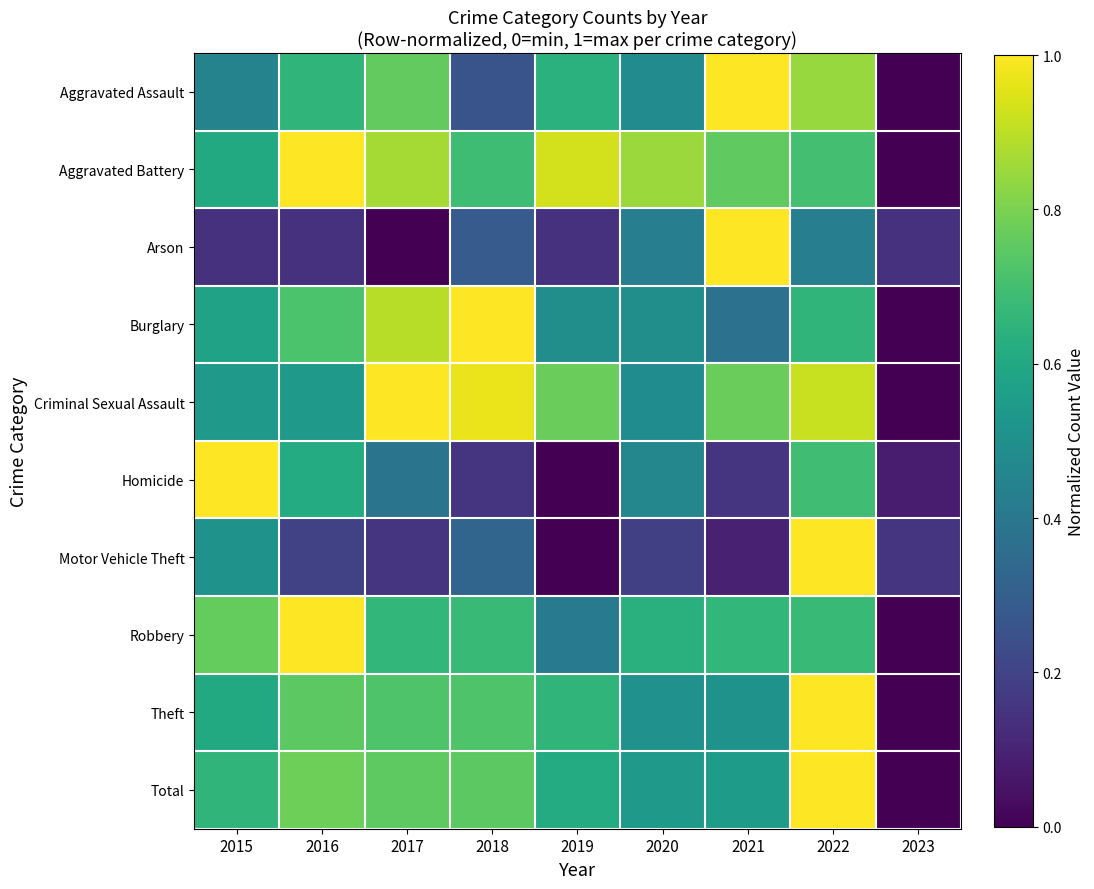

Count the number of data series in this chart.

10